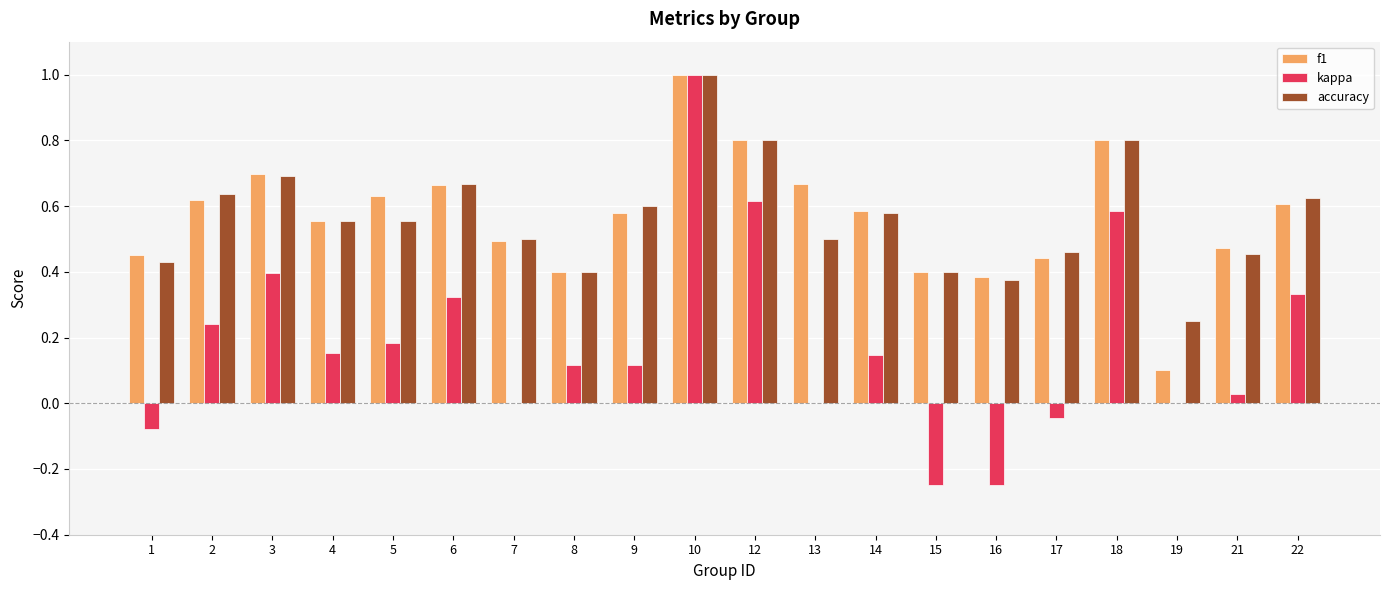

At which category is the sum across all series the highest?

10